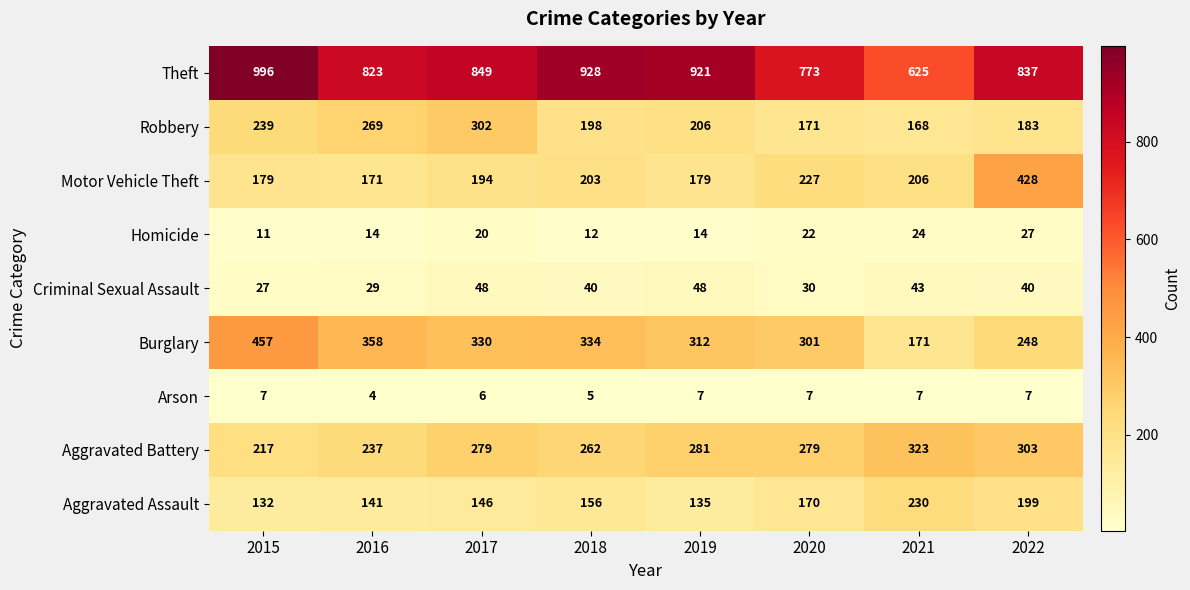

What is the spread (max minus min) of values at 2020?

766